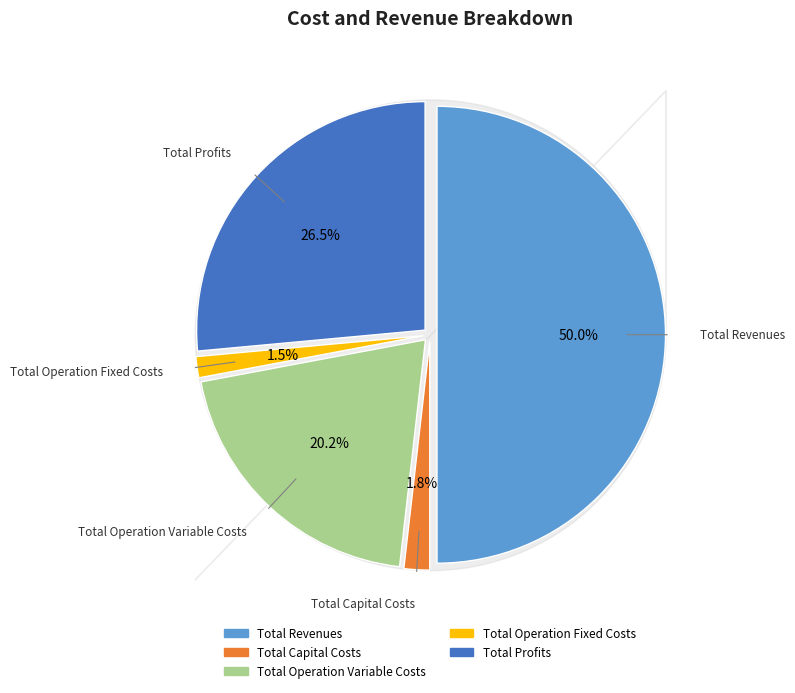

What is the largest slice in the pie chart?

Total Revenues